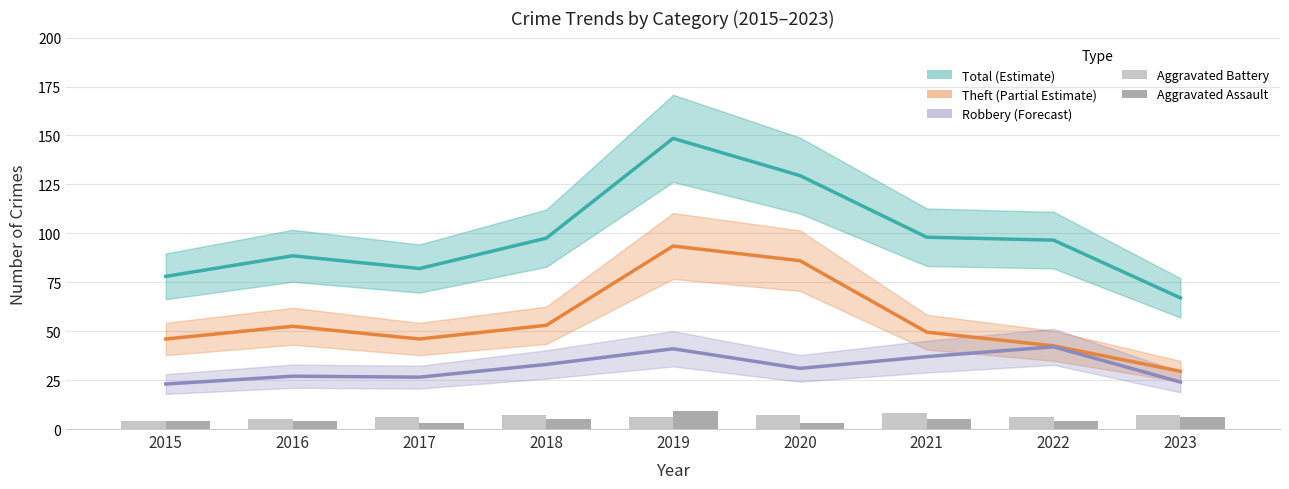

At which label does Total (Estimate) reach its peak?

2019